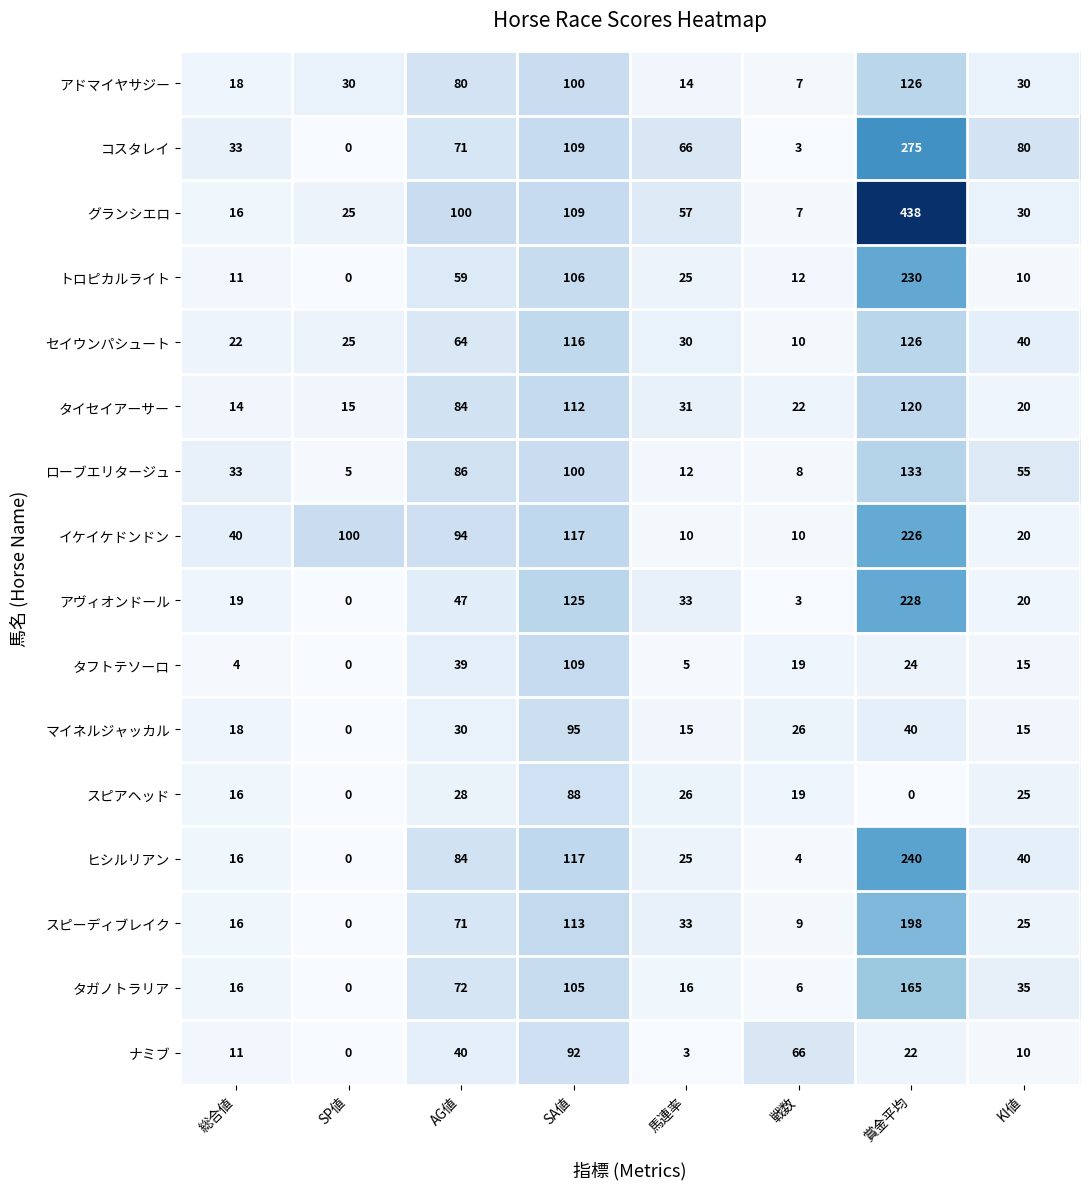

What is the average value of the ヒシルリアン series?

66